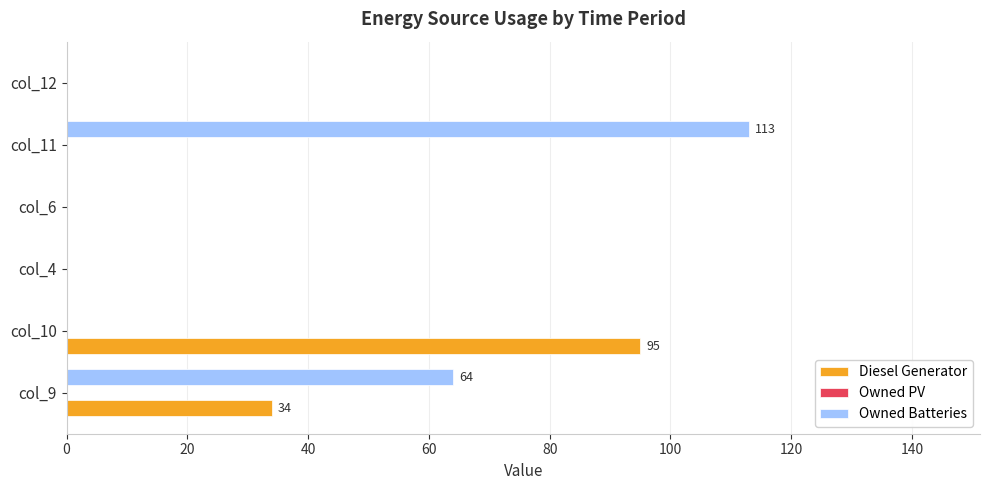

True or false: Owned Batteries has a value of 16 at col_9.

False